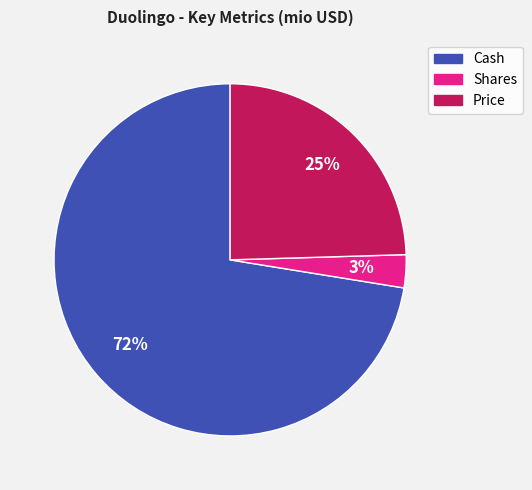

To the nearest percent, what is the difference between the largest and smallest slice percentages?

69%